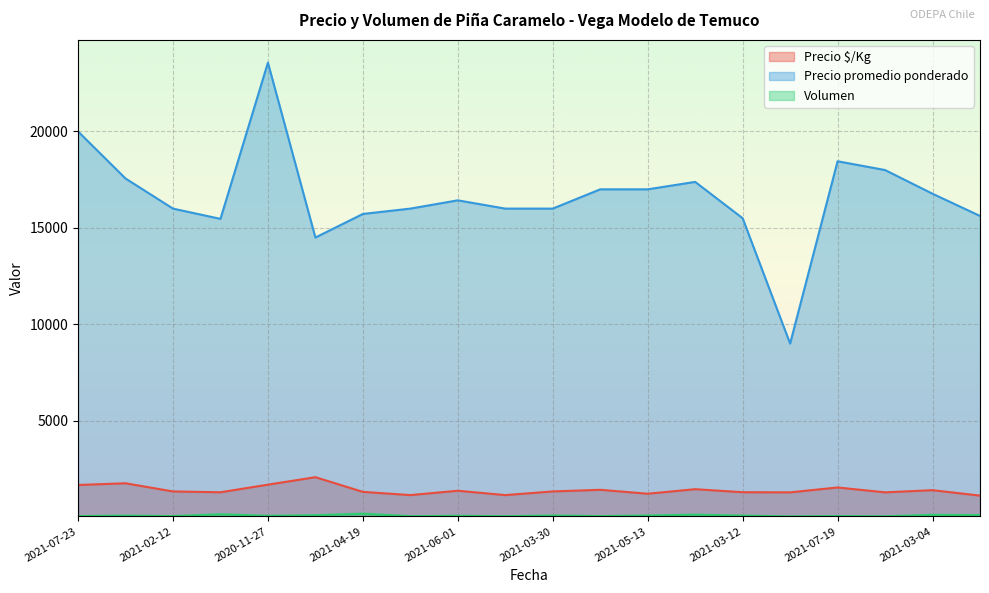

What are all the series names shown in the legend?

Precio $/Kg, Precio promedio ponderado, Volumen